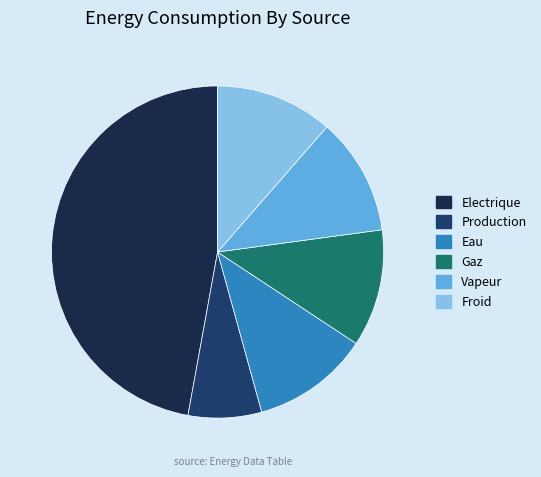

Is there a majority slice in this chart?

No